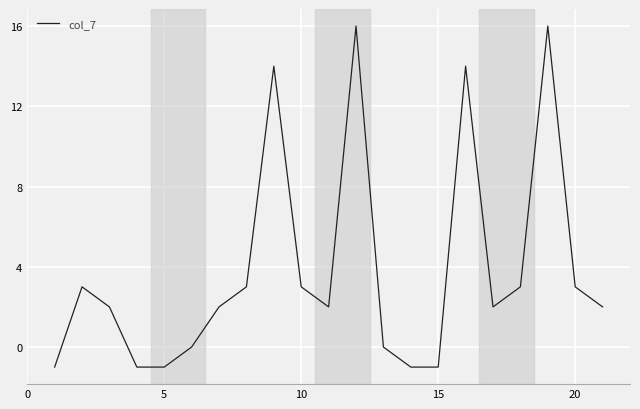

What is the difference between the maximum and second lowest values?

17